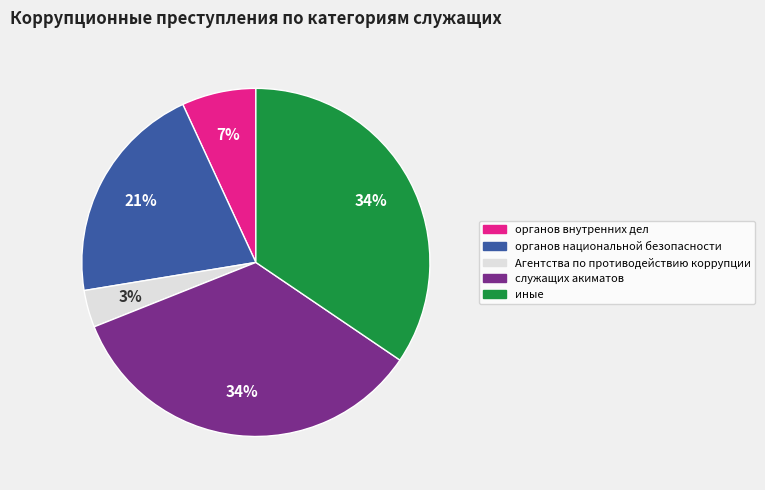

To the nearest percent, what is the combined percentage of органов национальной безопасности and Агентства по противодействию коррупции?

24%